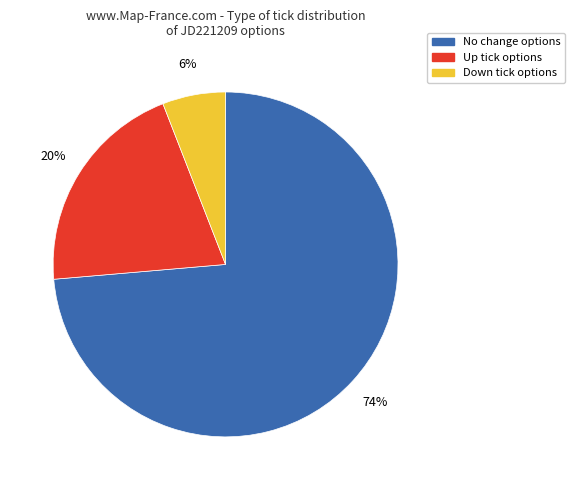

Count the number of slices in the pie.

3